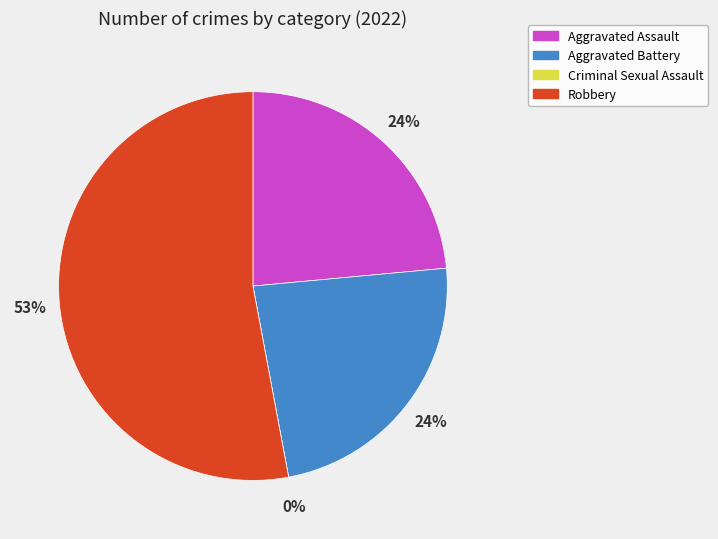

Does any single category account for the majority?

Yes